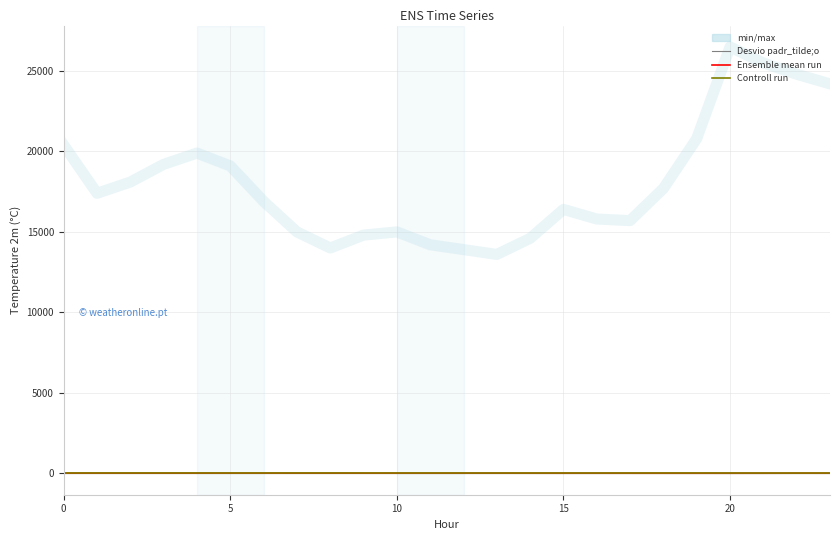

What is the value of the Ensemble mean run point at the 22nd from the left?

1.6